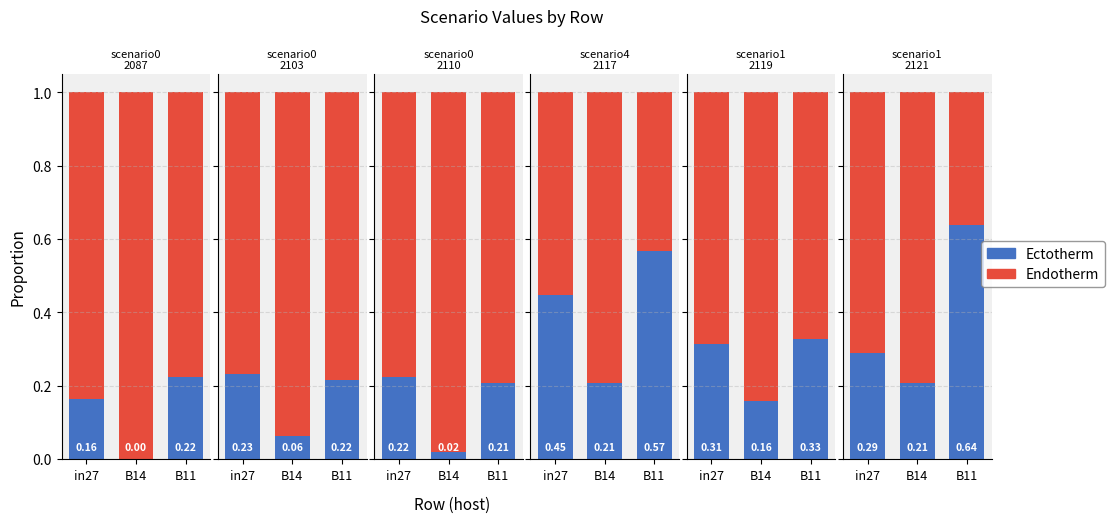

Between in27 and B14, which is larger?

in27